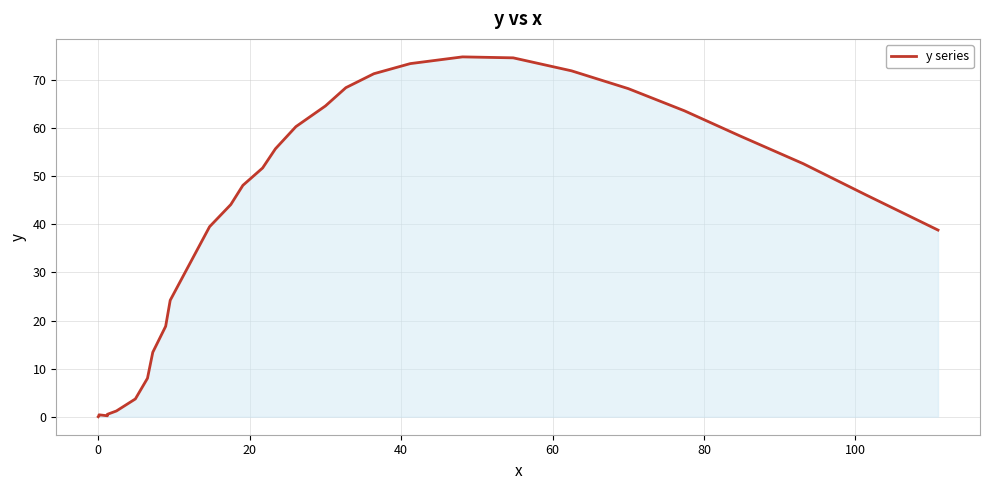

True or false: there are more than 0 points higher than both neighbors.

True